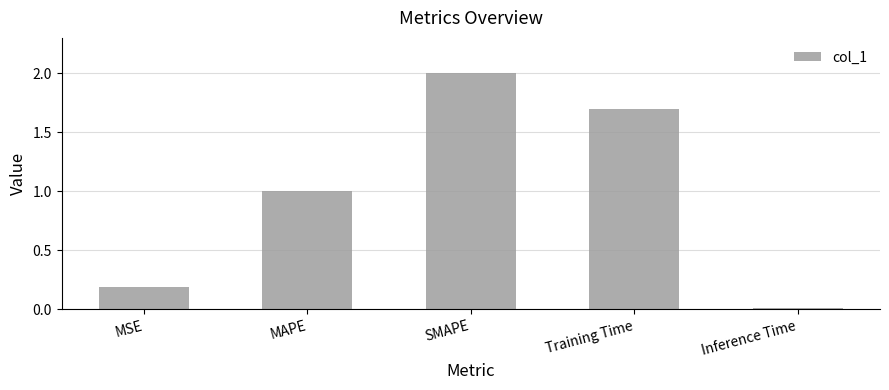

How many data points does each series have?

5